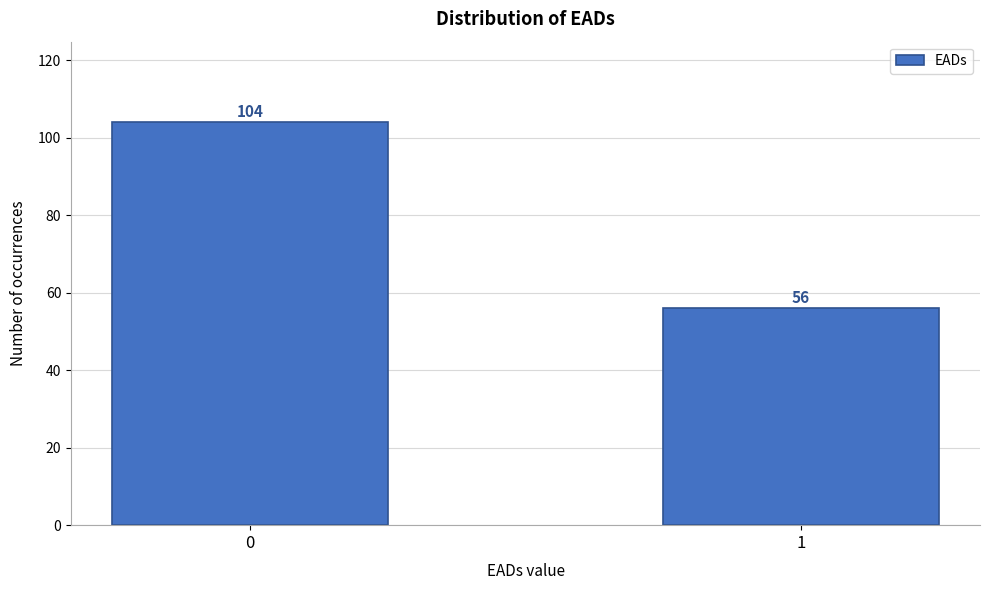

Reading left to right, what are all the values shown in this chart?

0=104	1=56